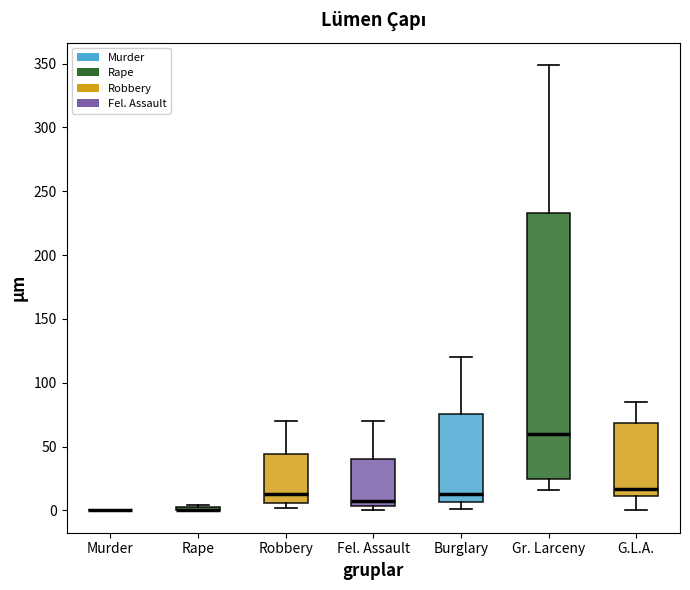

Which box is the tallest, from its lower edge to its upper edge?

Gr. Larceny